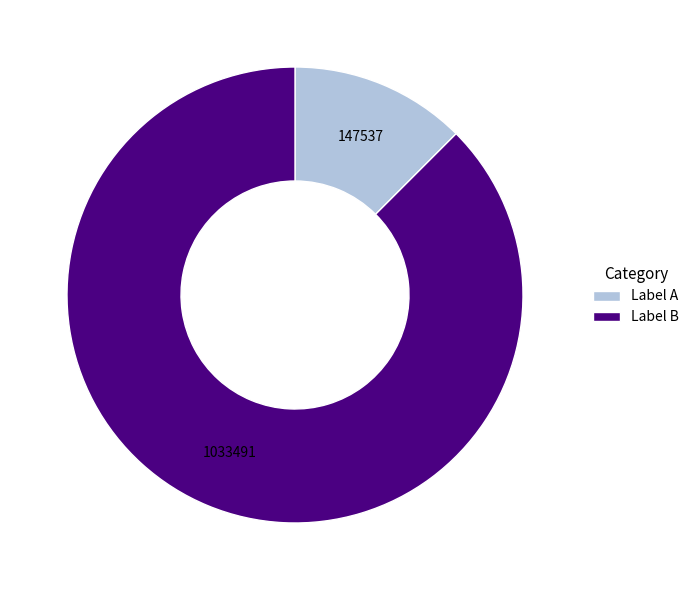

Is there any slice that represents more than half of the pie?

Yes